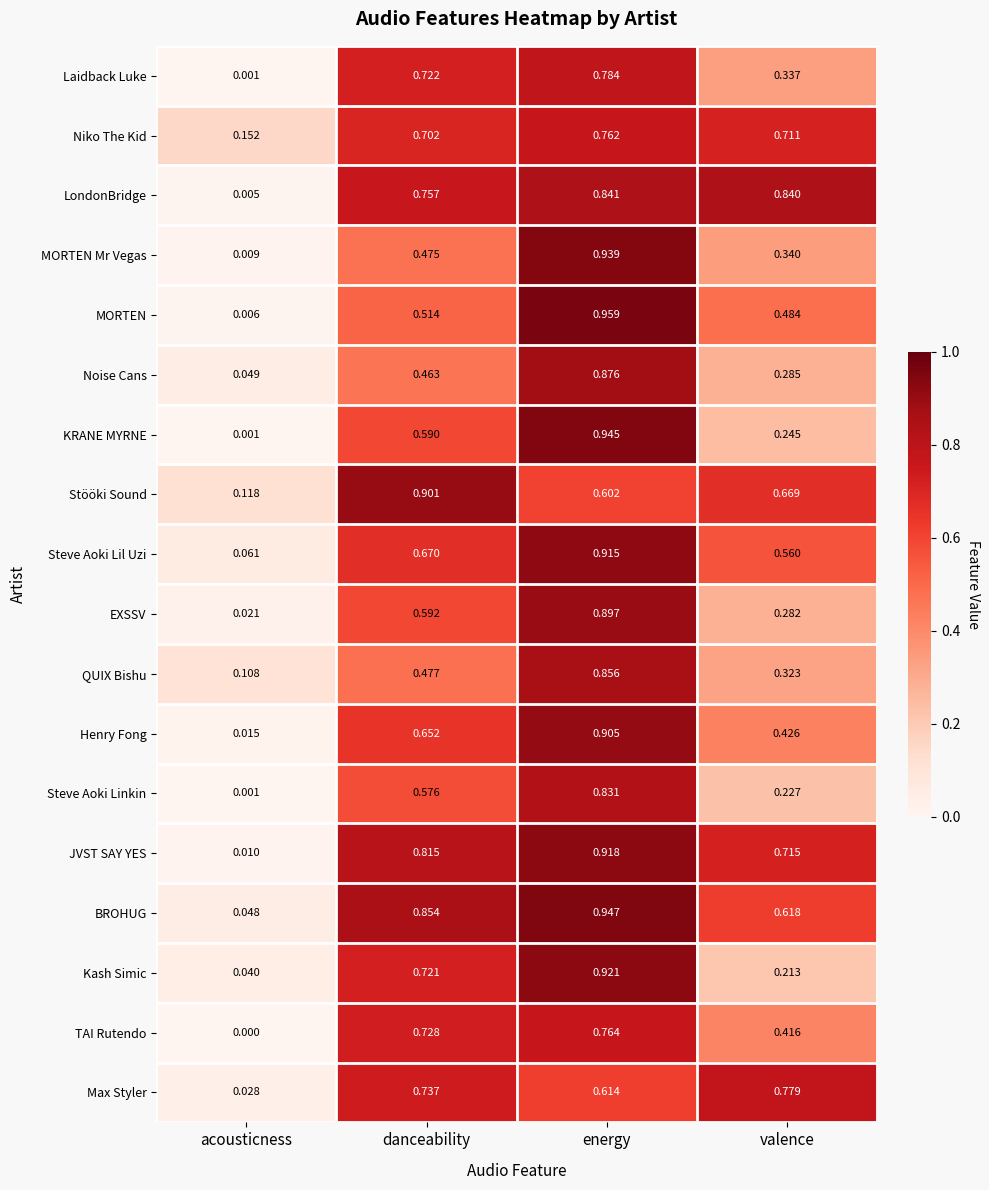

At which label does Noise Cans reach its minimum?

acousticness